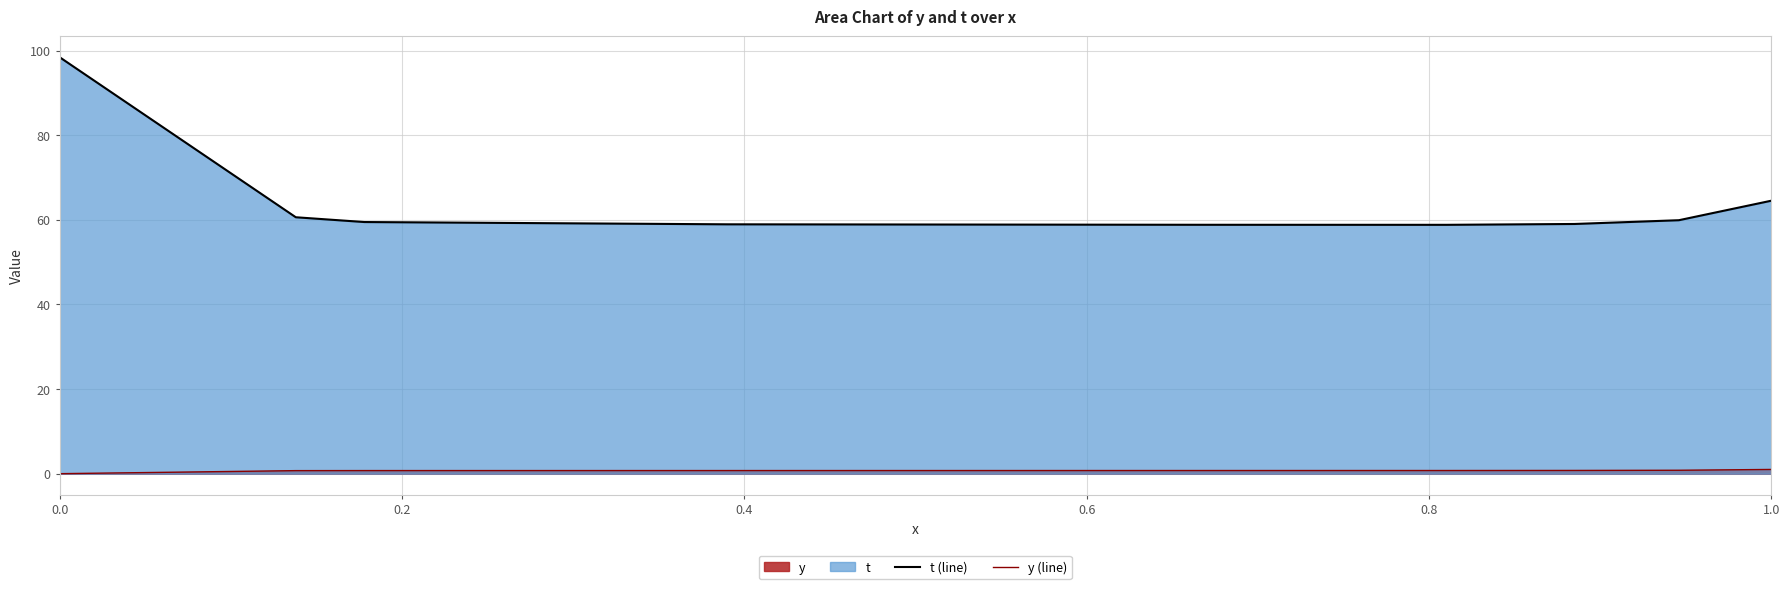

True or false: y (line) has a value of -0.5 at 0.0.

False